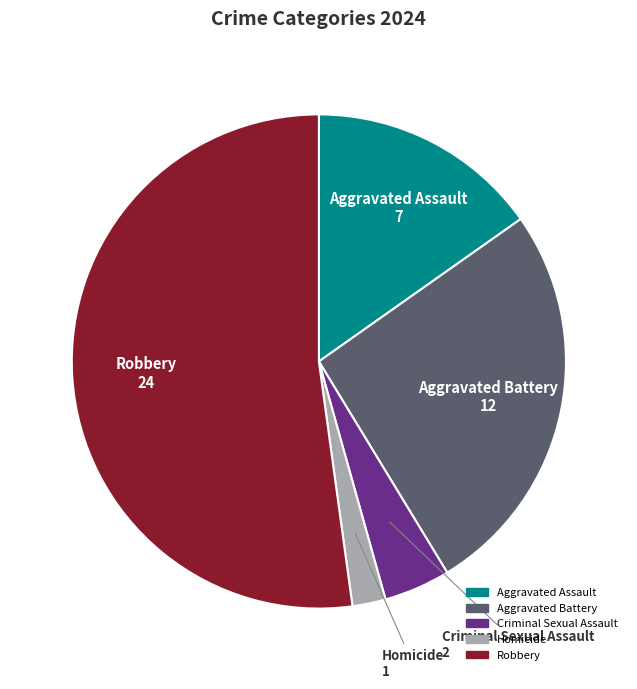

Approximately how many times larger is the value at Homicide compared to Aggravated Battery?

0.1